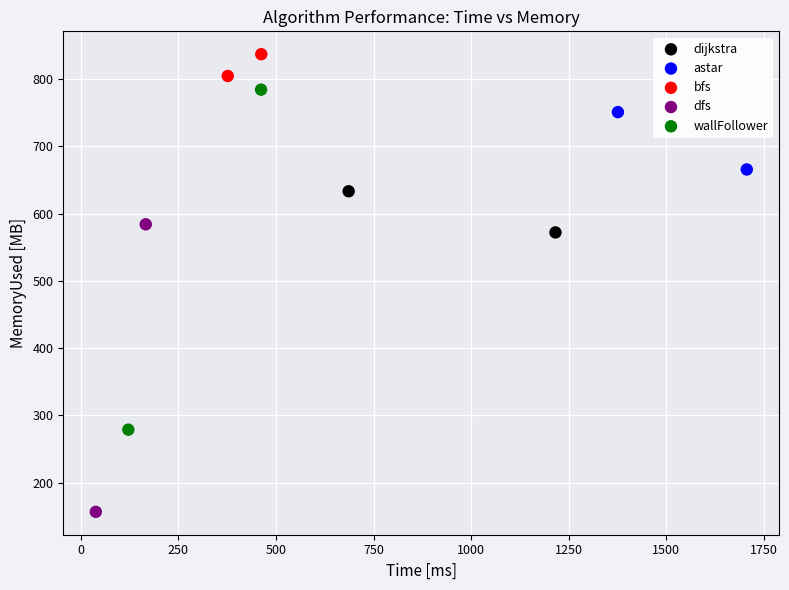

Which series reaches the minimum Y coordinate?

dfs